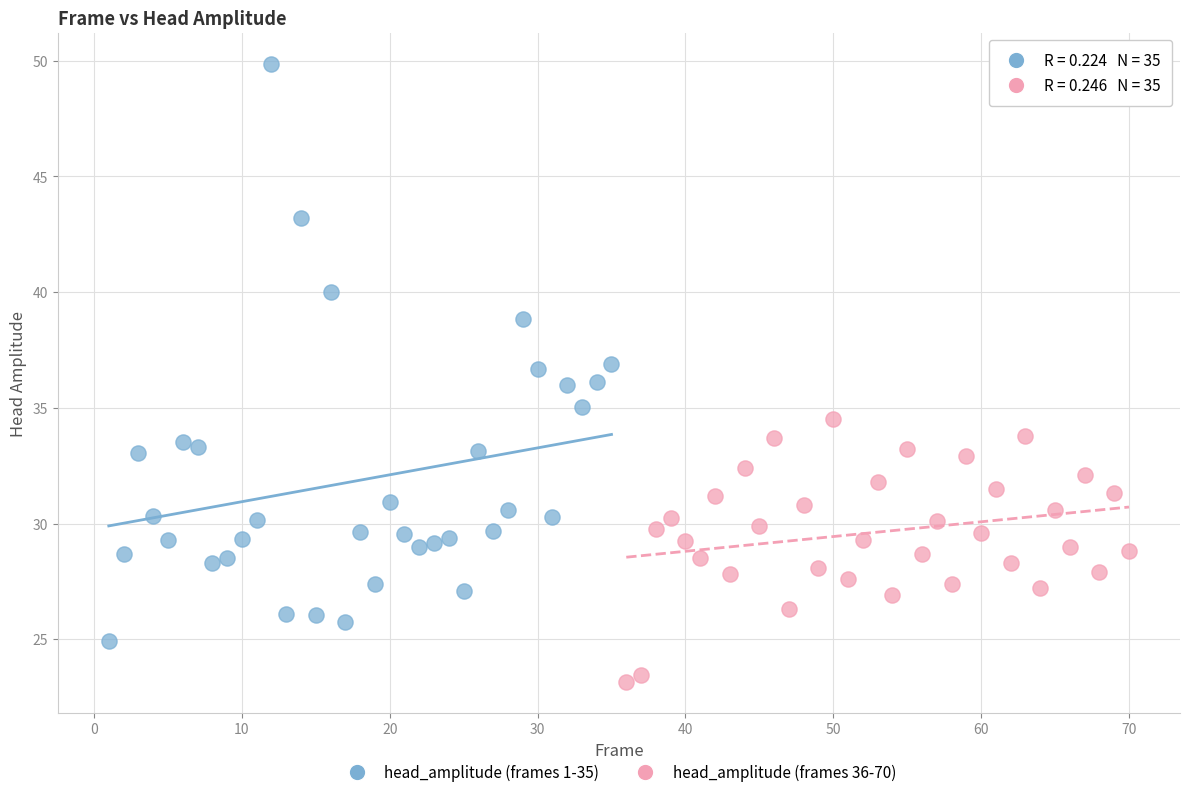

Which series reaches the minimum Y coordinate?

head_amplitude (frames 36-70)